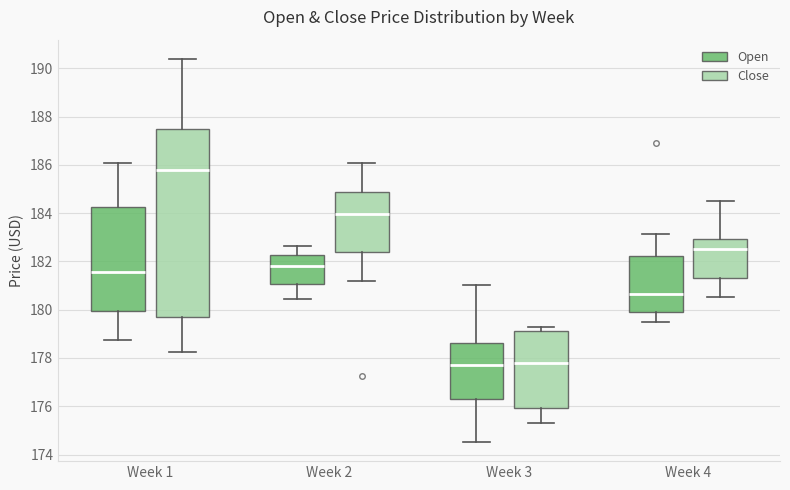

Reading left to right, read every box against the y-axis: the position of its median line, the range the box covers, and the ends of its whiskers. The values are not printed on the chart, so give them approximately, as read against the axis.

Week 1 (Open): median 181.6, box 180.0 to 184.2, whiskers 178.8 to 186.0
Week 1 (Close): median 185.8, box 179.8 to 187.4, whiskers 178.2 to 190.4
Week 2 (Open): median 181.8, box 181.0 to 182.2, whiskers 180.4 to 182.6
Week 2 (Close): median 184.0, box 182.4 to 184.8, whiskers 181.2 to 186.0
Week 3 (Open): median 177.8, box 176.4 to 178.6, whiskers 174.6 to 181.0
Week 3 (Close): median 177.8, box 176.0 to 179.2, whiskers 175.4 to 179.2 (just above the box's upper edge)
Week 4 (Open): median 180.6, box 179.8 to 182.2, whiskers 179.4 to 183.2
Week 4 (Close): median 182.6, box 181.4 to 183.0, whiskers 180.6 to 184.6